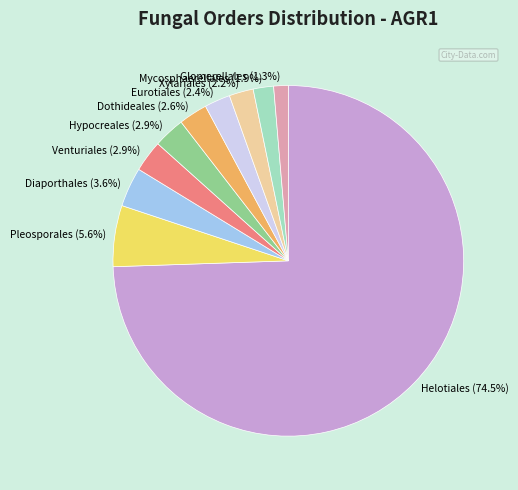

Which category has the smallest portion of the pie?

Glomerellales